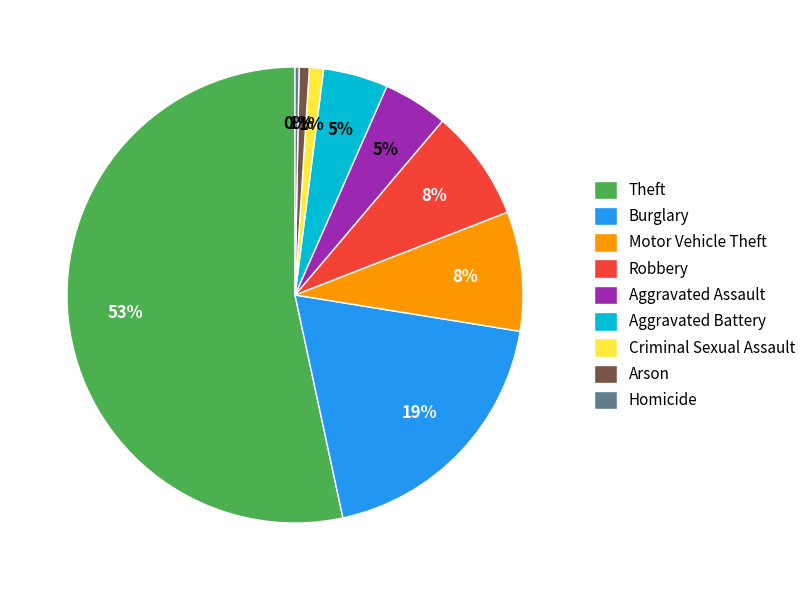

To the nearest percent, what is the difference between the largest and smallest slice percentages?

53%